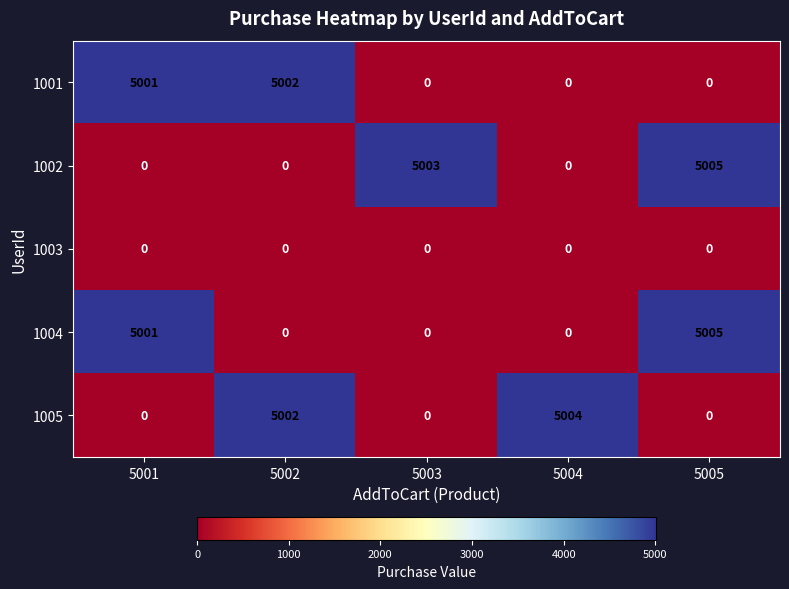

At which label is 1001 closest to 2501?

5001